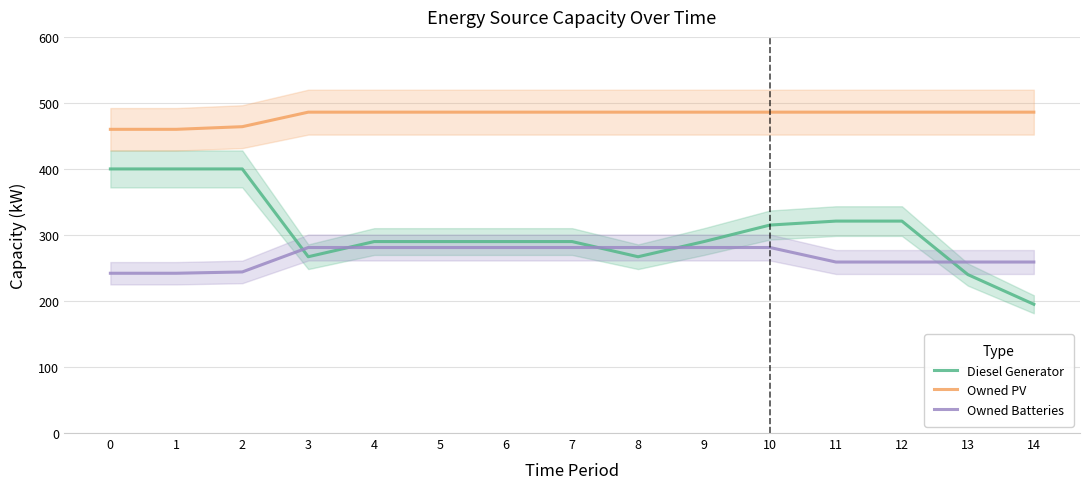

What value does the Diesel Generator series have at 4?

290